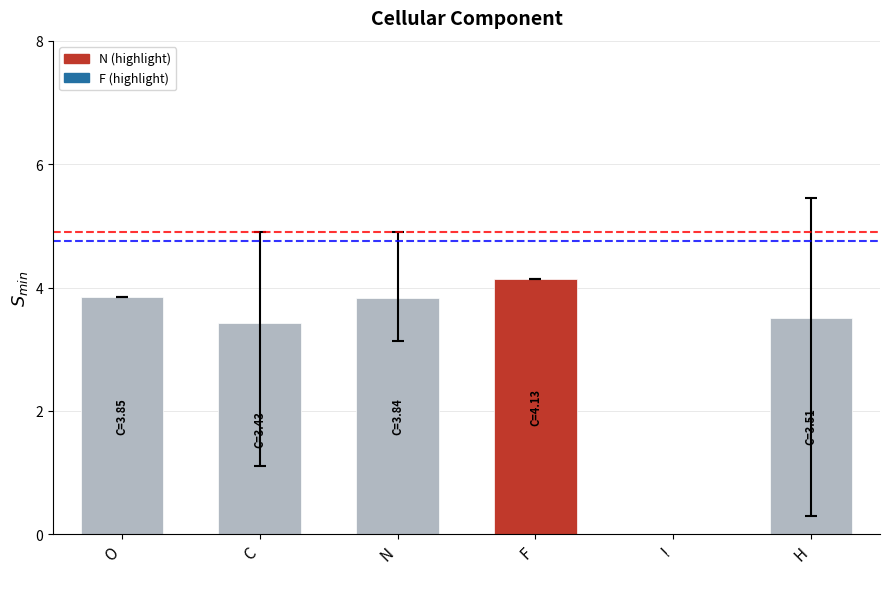

Rank the categories by value from highest to lowest.

F, O, N, H, C, I